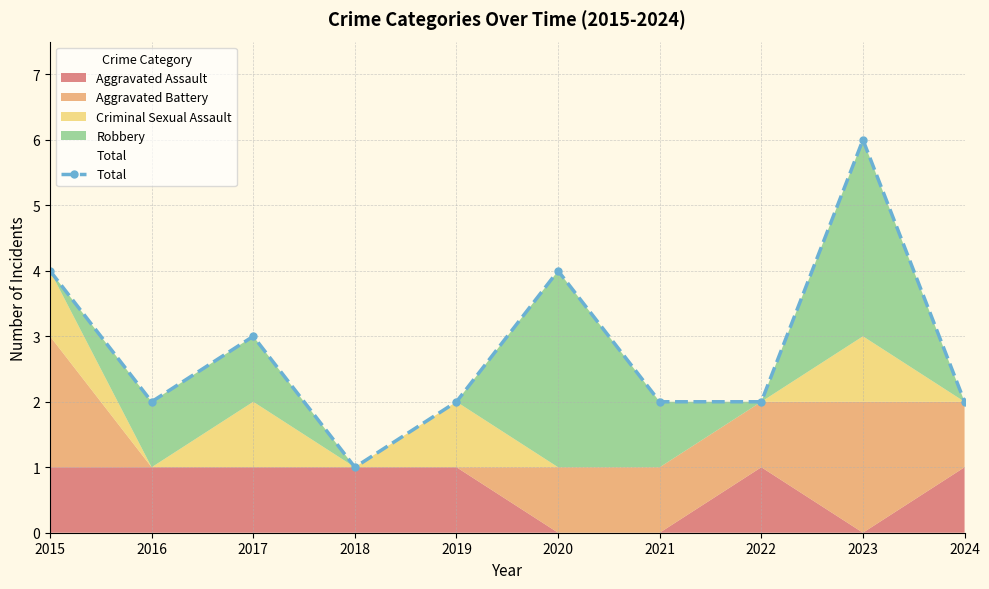

How many interior local valleys (lower than both neighbors) does the data have?

2